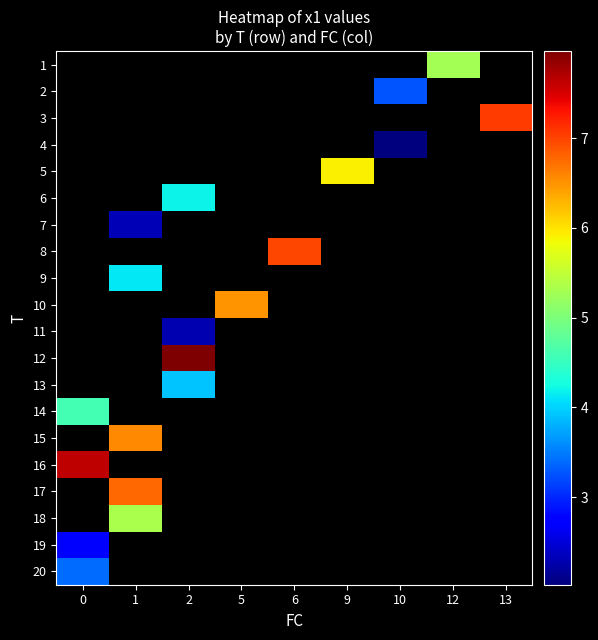

List the labels in order of row_16 value, largest first.

0, 1, 2, 5, 6, 9, 10, 12, 13